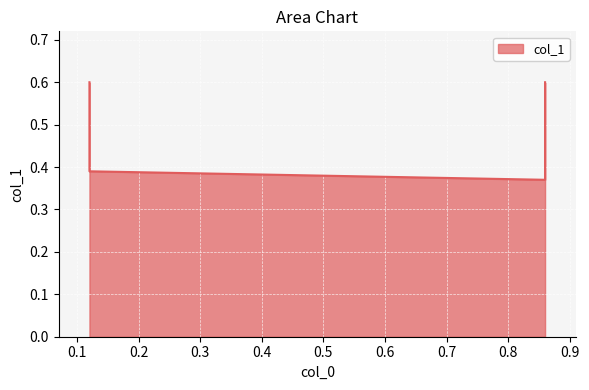

True or false: the data shows 0.6 at 0.12.

True